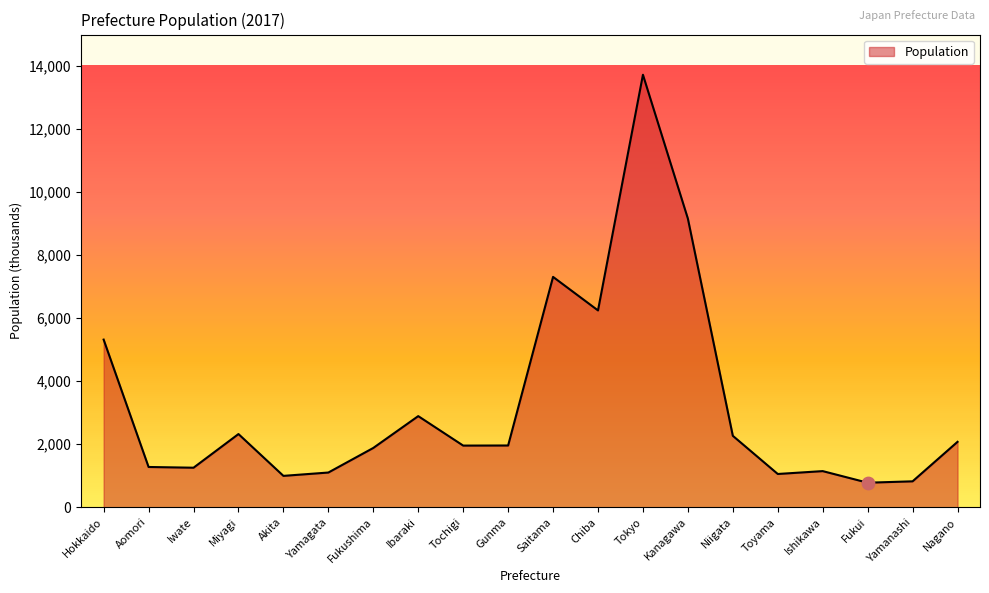

What is the change in value from Miyagi to Gunma?

-363